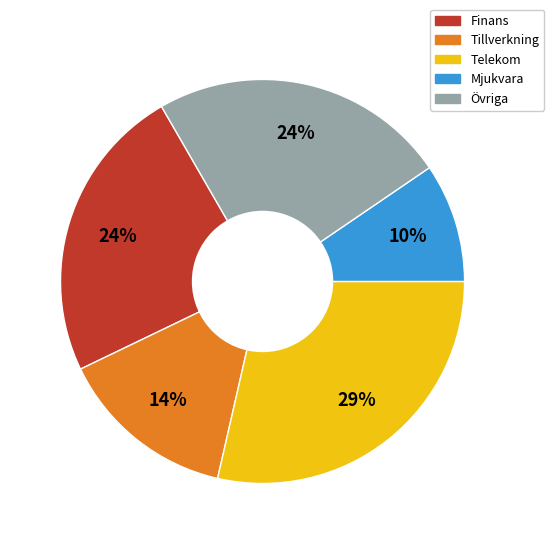

To the nearest percent, what is the average slice percentage?

20%